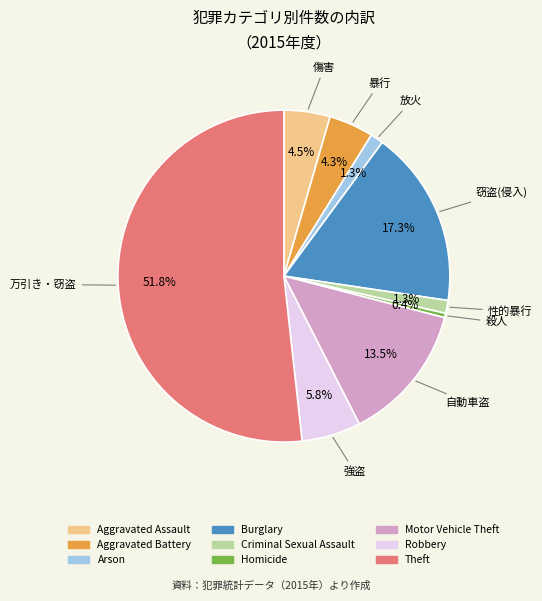

To the nearest percent, what is the combined percentage of Motor Vehicle Theft and Theft?

65%